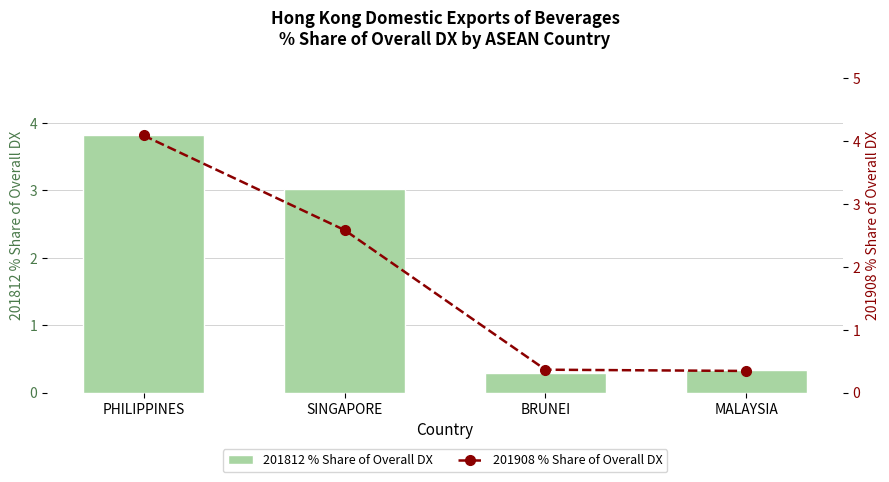

What is the value of the 201812 % Share of Overall DX bar at the 4th from the left?

0.3